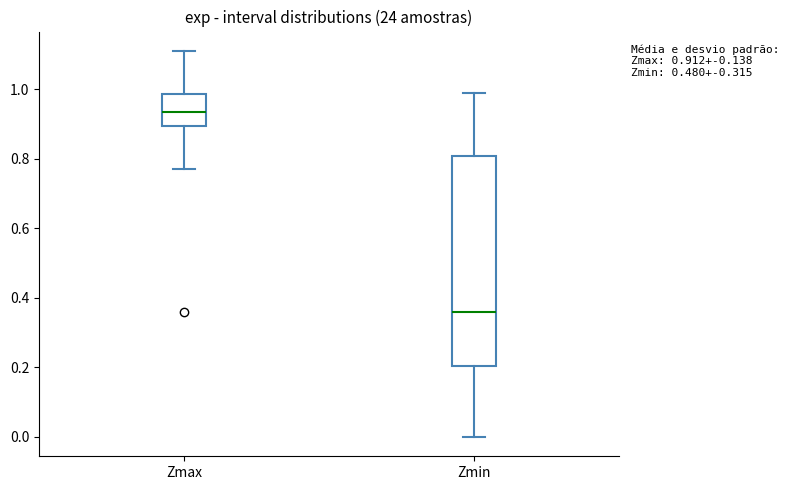

Which box's median line is the highest?

Zmax